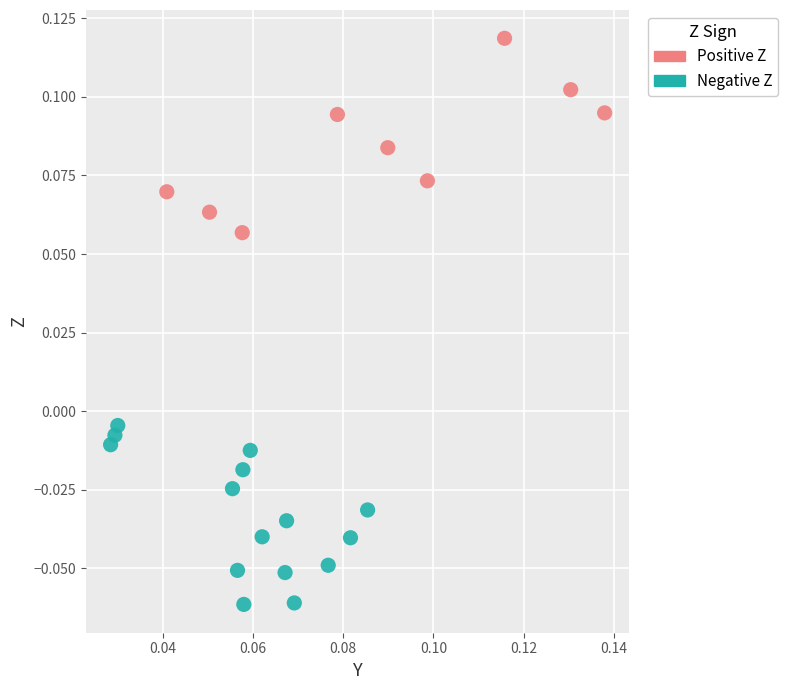

What are all the series names shown in the legend?

Positive Z, Negative Z